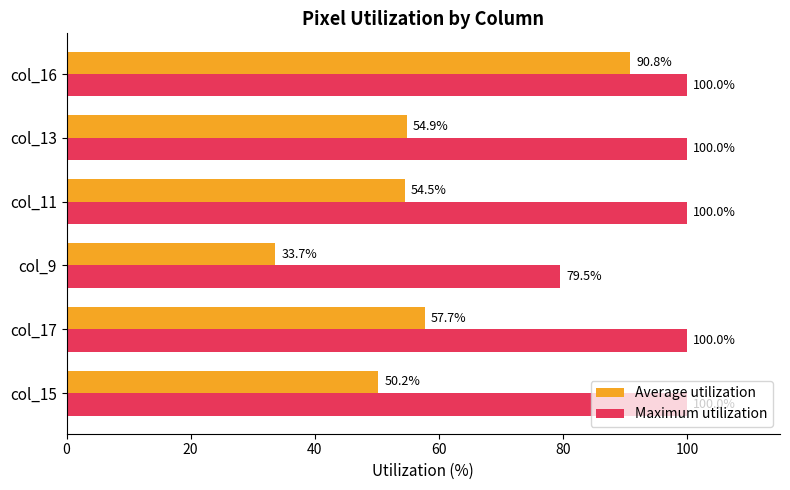

At how many categories does at least one series exceed 37?

6